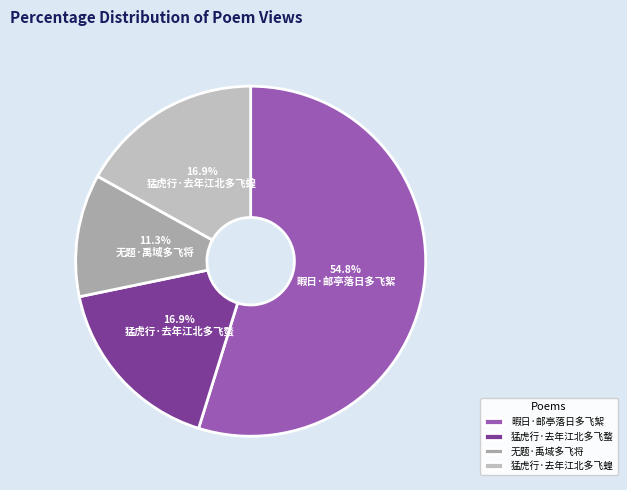

True or false: 猛虎行·去年江北多飞蝥 accounts for 28% of the total.

False